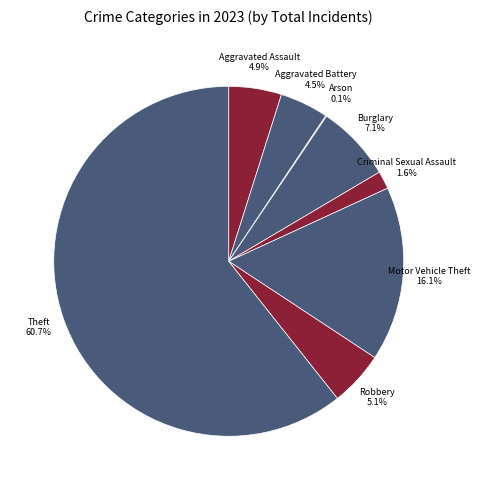

True or false: Robbery accounts for 5% of the total.

True